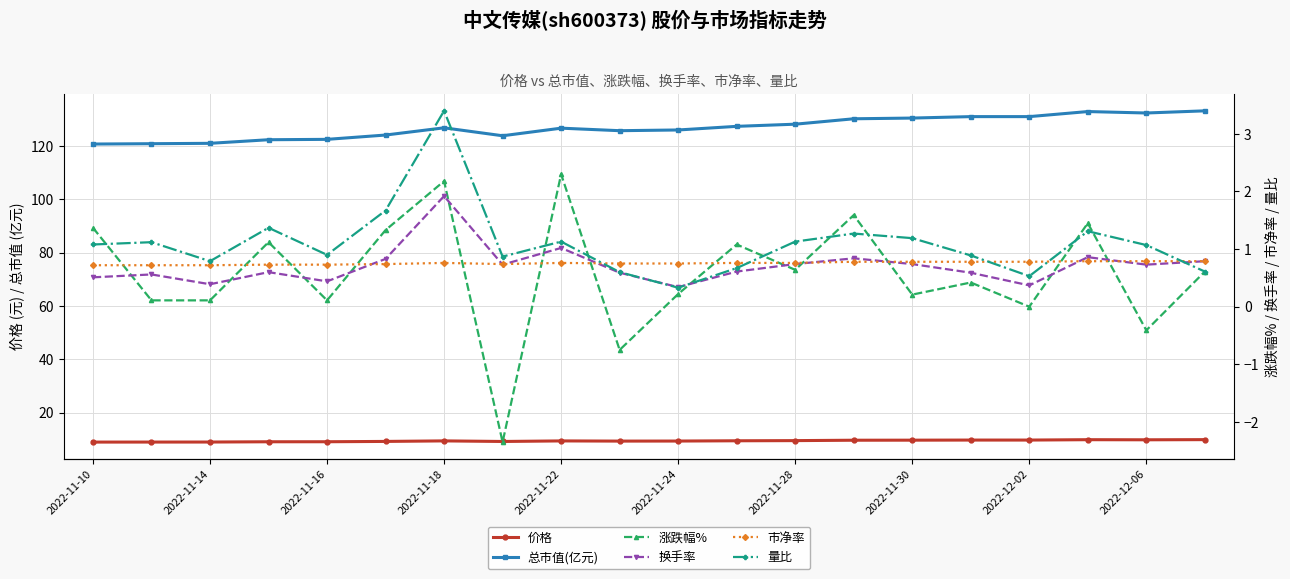

What is the lowest value of the 市净率 series?

0.7